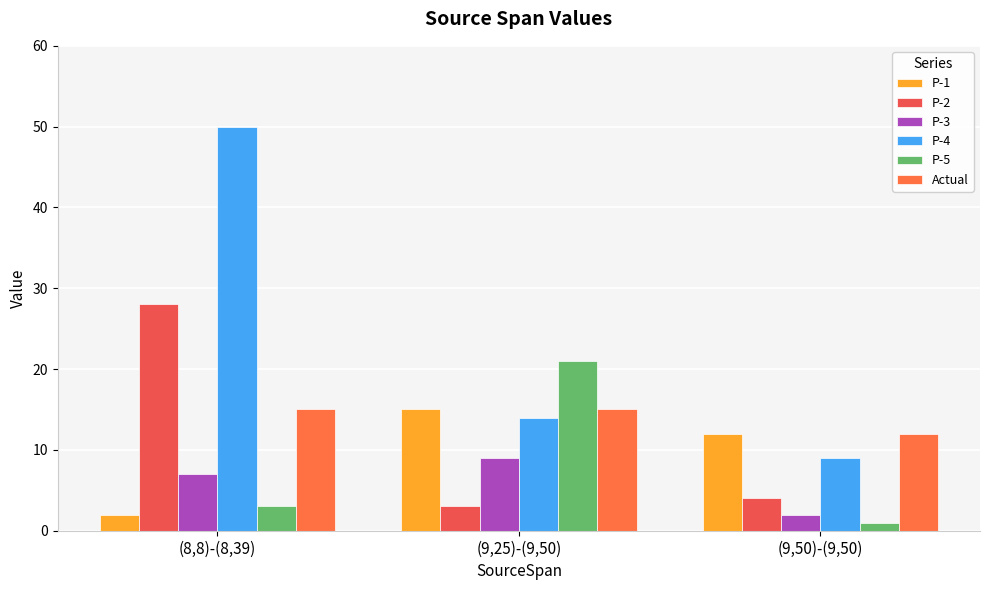

How many categories are shown in the chart?

3